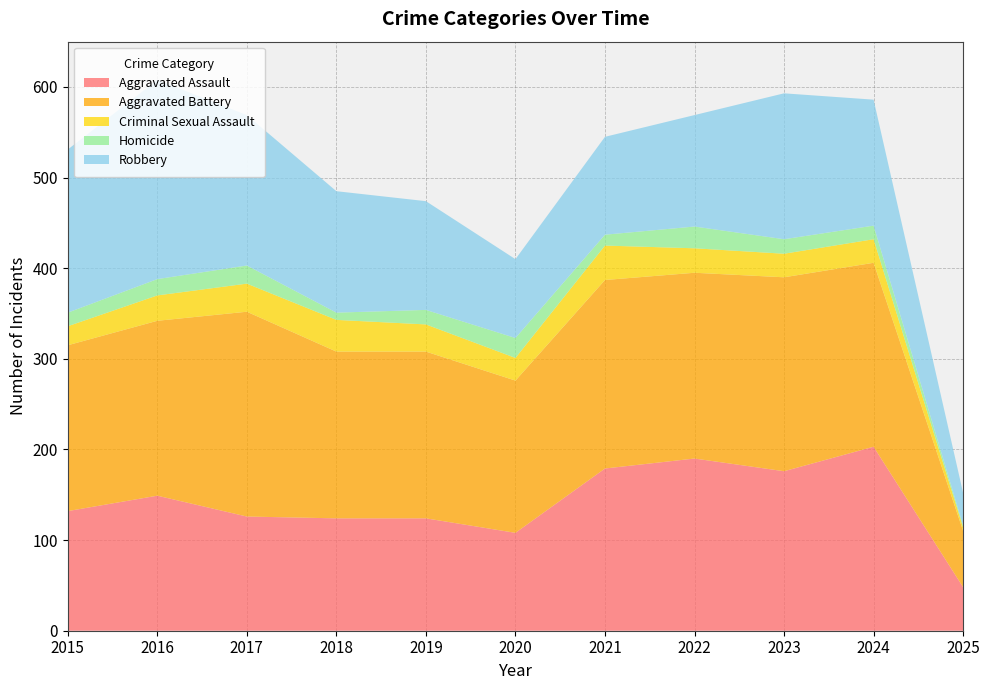

Reading left to right, what are all the values shown in this chart?

Aggravated Assault: 132	149	126	124	124	108	179	190	176	203	48
Aggravated Battery: 183	193	226	184	184	168	208	205	214	203	62
Criminal Sexual Assault: 21	28	31	35	30	25	38	27	26	26	4
Homicide: 15	18	20	8	16	22	12	24	16	15	2
Robbery: 180	220	166	134	120	87	108	123	161	139	36